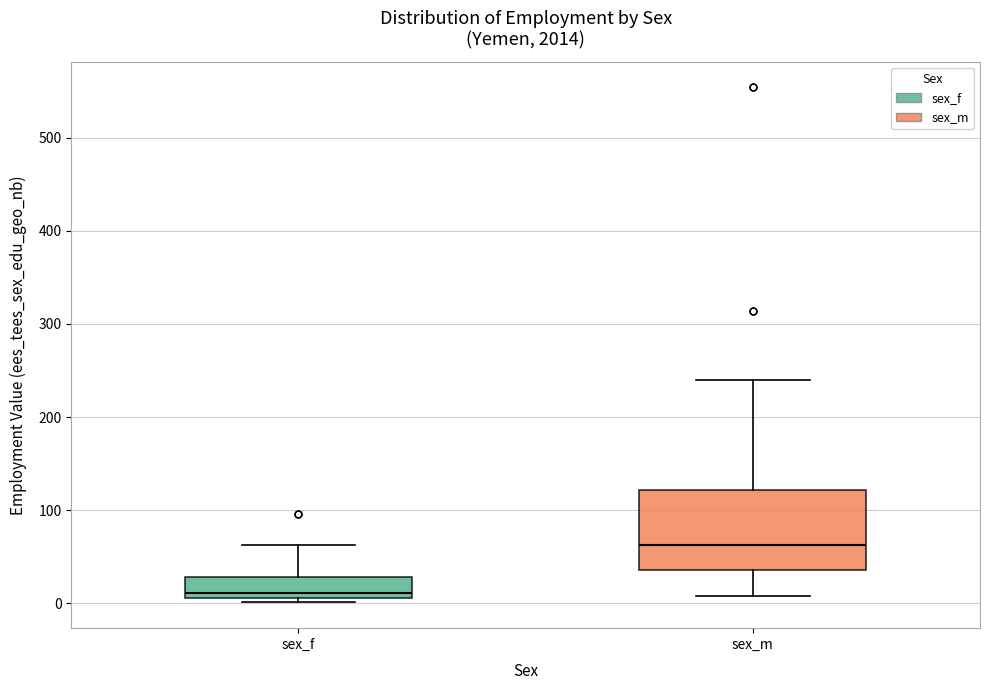

Where does the median line of the box for sex_m sit on the y-axis? The values are not printed on the chart, so give them approximately, as read against the axis.

60